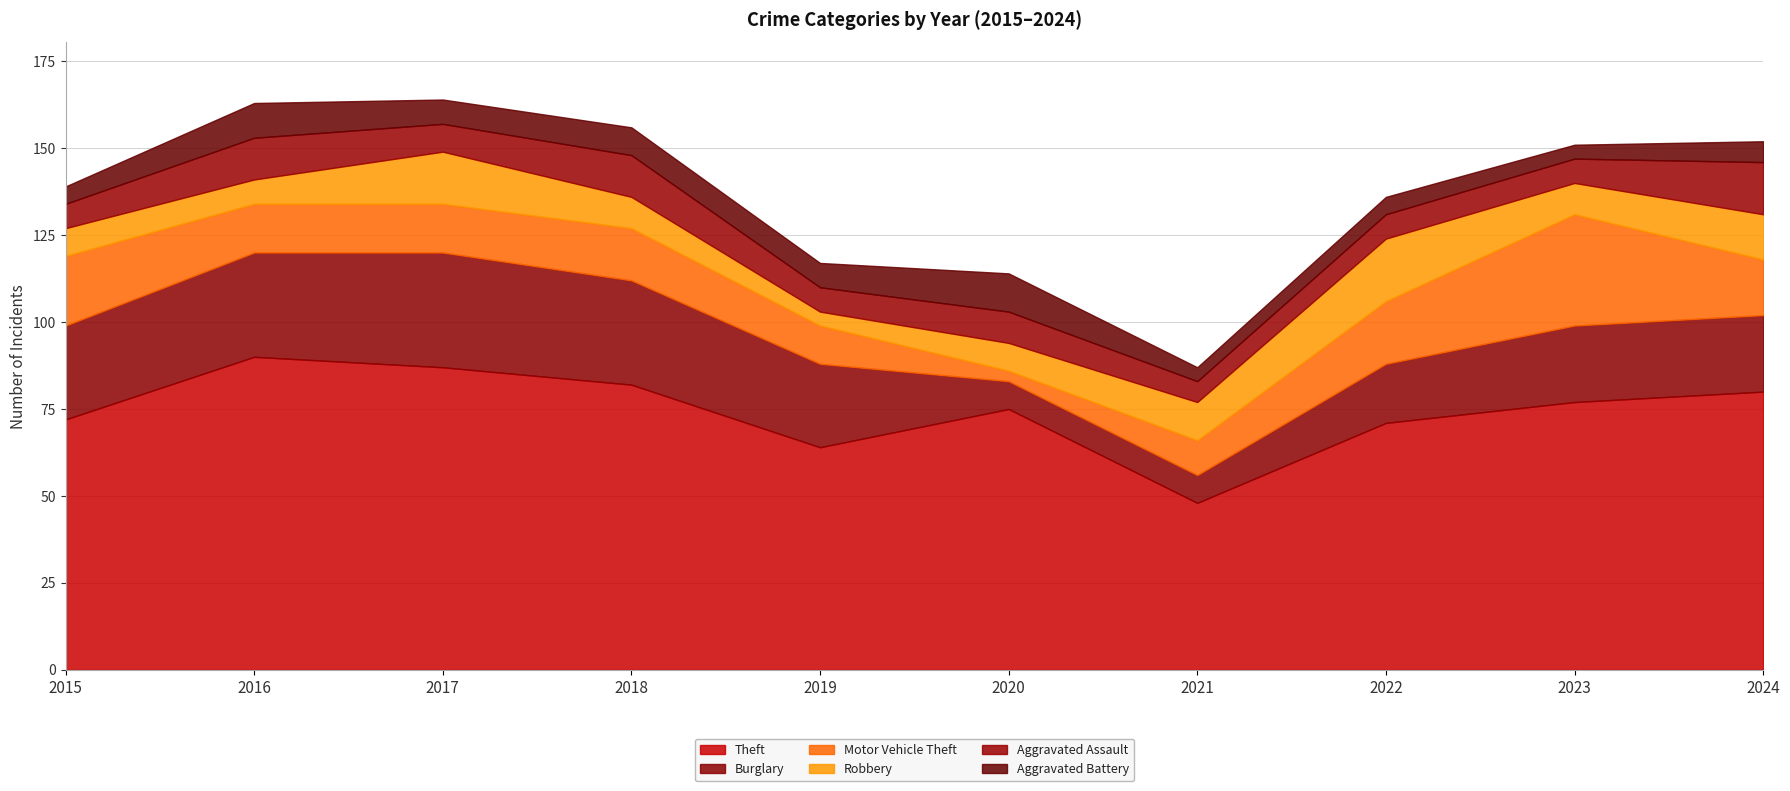

Reading left to right, transcribe all the data shown in this chart.

Theft: 2015=72	2016=90	2017=87	2018=82	2019=64	2020=75	2021=48	2022=71	2023=77	2024=80
Burglary: 2015=27	2016=30	2017=33	2018=30	2019=24	2020=8	2021=8	2022=17	2023=22	2024=22
Motor Vehicle Theft: 2015=20	2016=14	2017=14	2018=15	2019=11	2020=3	2021=10	2022=18	2023=32	2024=16
Robbery: 2015=8	2016=7	2017=15	2018=9	2019=4	2020=8	2021=11	2022=18	2023=9	2024=13
Aggravated Assault: 2015=7	2016=12	2017=8	2018=12	2019=7	2020=9	2021=6	2022=7	2023=7	2024=15
Aggravated Battery: 2015=5	2016=10	2017=7	2018=8	2019=7	2020=11	2021=4	2022=5	2023=4	2024=6